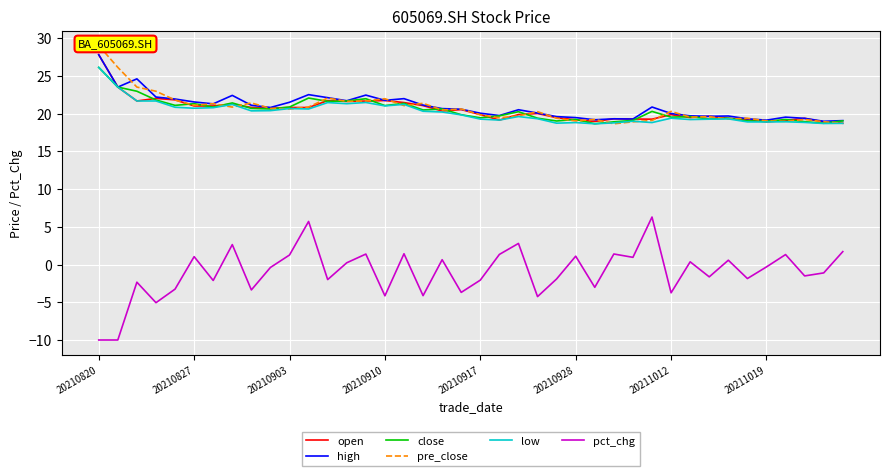

What is the minimum value for close?

18.6